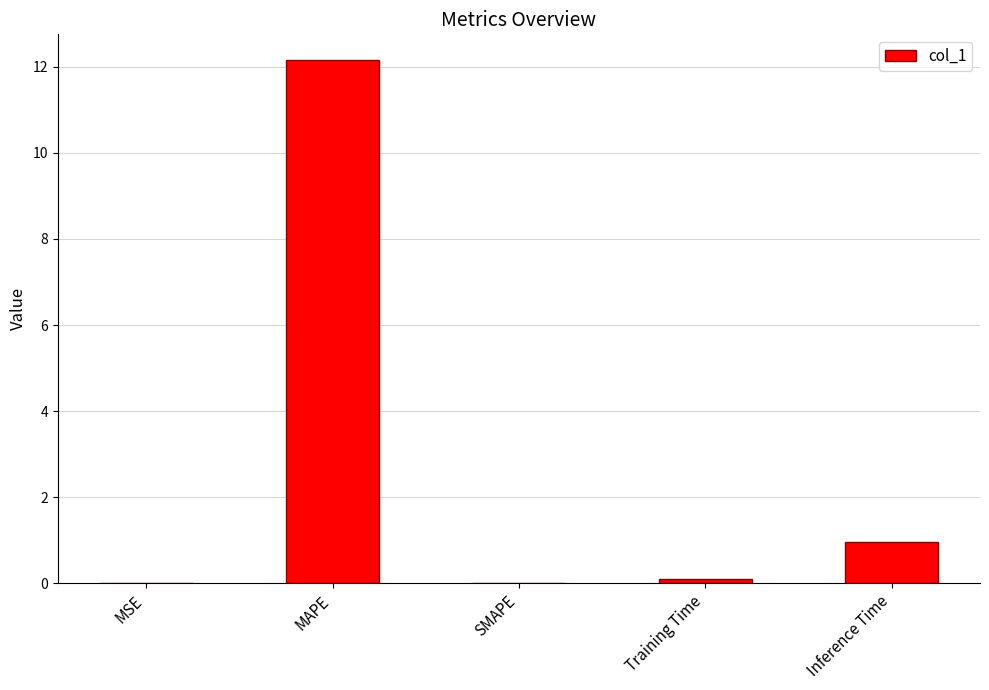

What is the difference between the values at MAPE and Training Time?

12.0